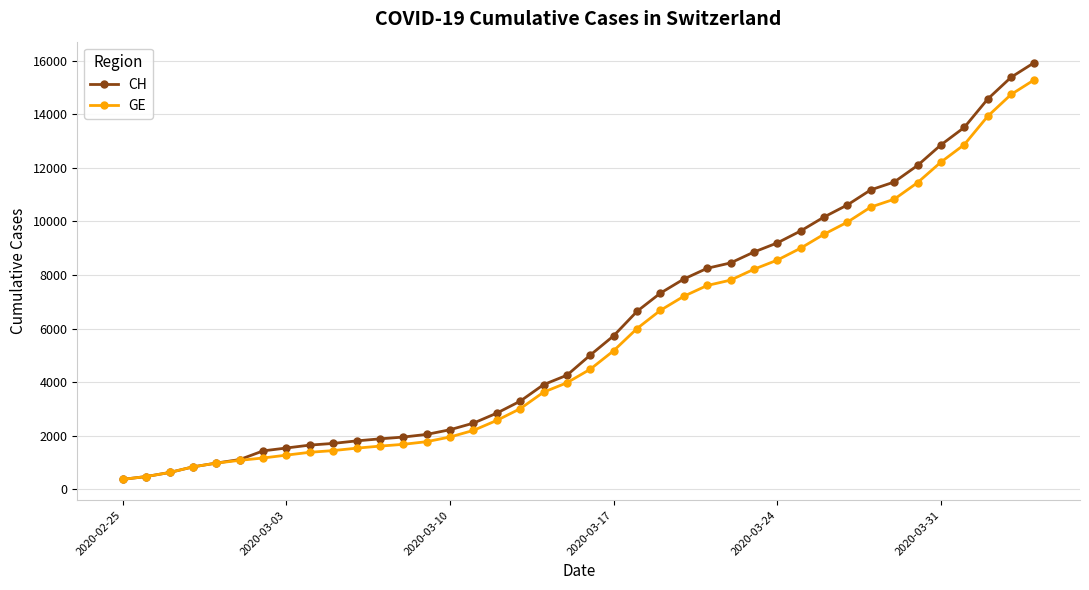

Which series has the widest spread of values?

CH